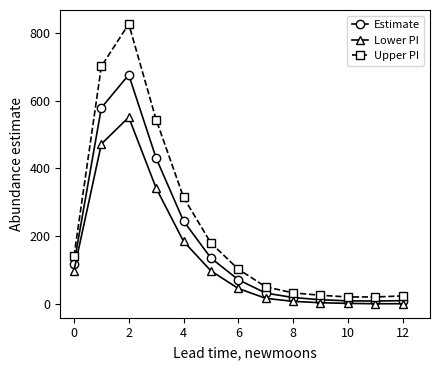

How many data points in Lower PI are less than 46?

6